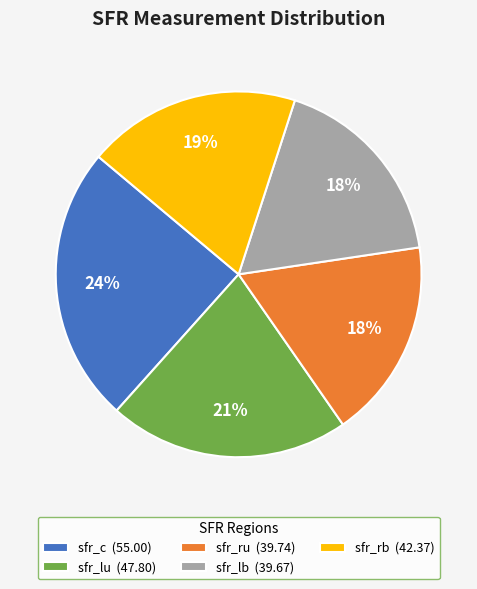

Is there a majority slice in this chart?

No